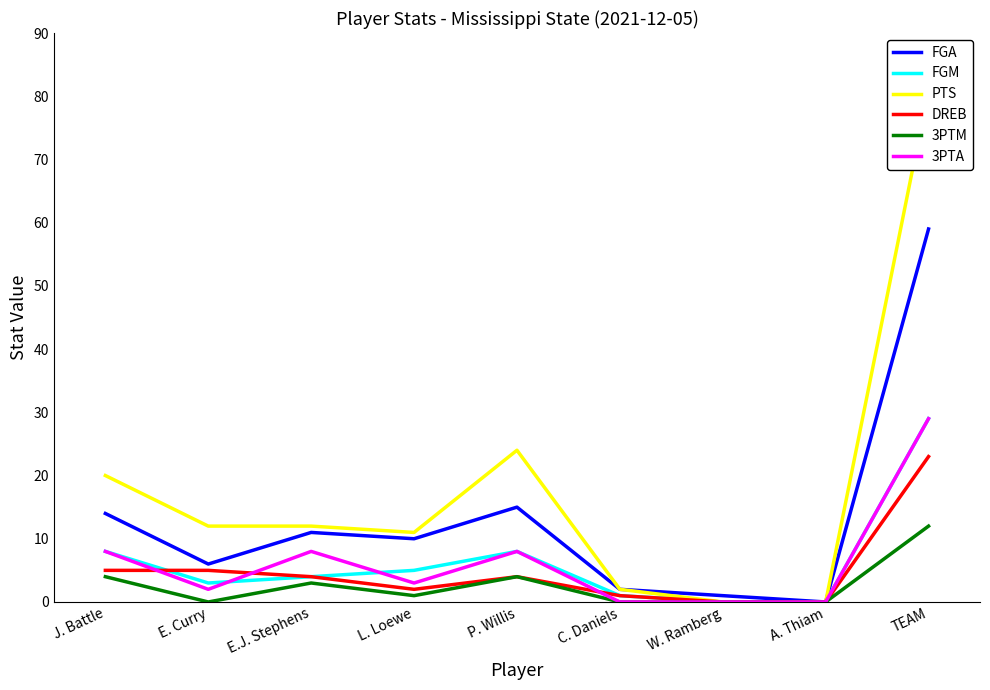

At C. Daniels, list the series in order from smallest to largest.

3PTM, 3PTA, FGM, DREB, FGA, PTS